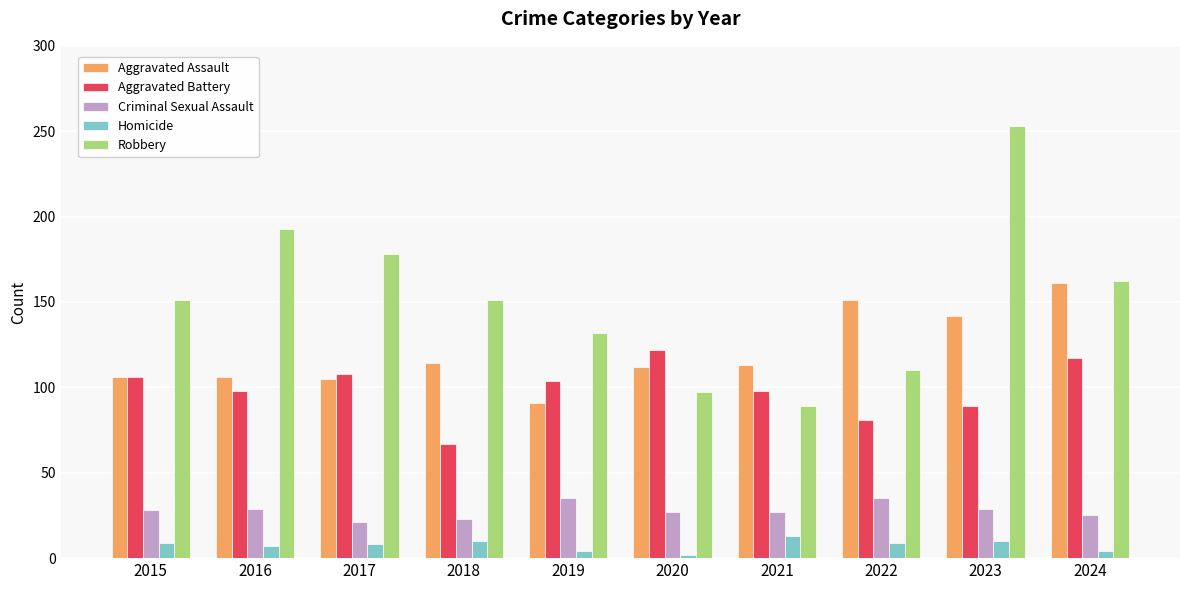

What is the spread (max minus min) of values at 2024?

158